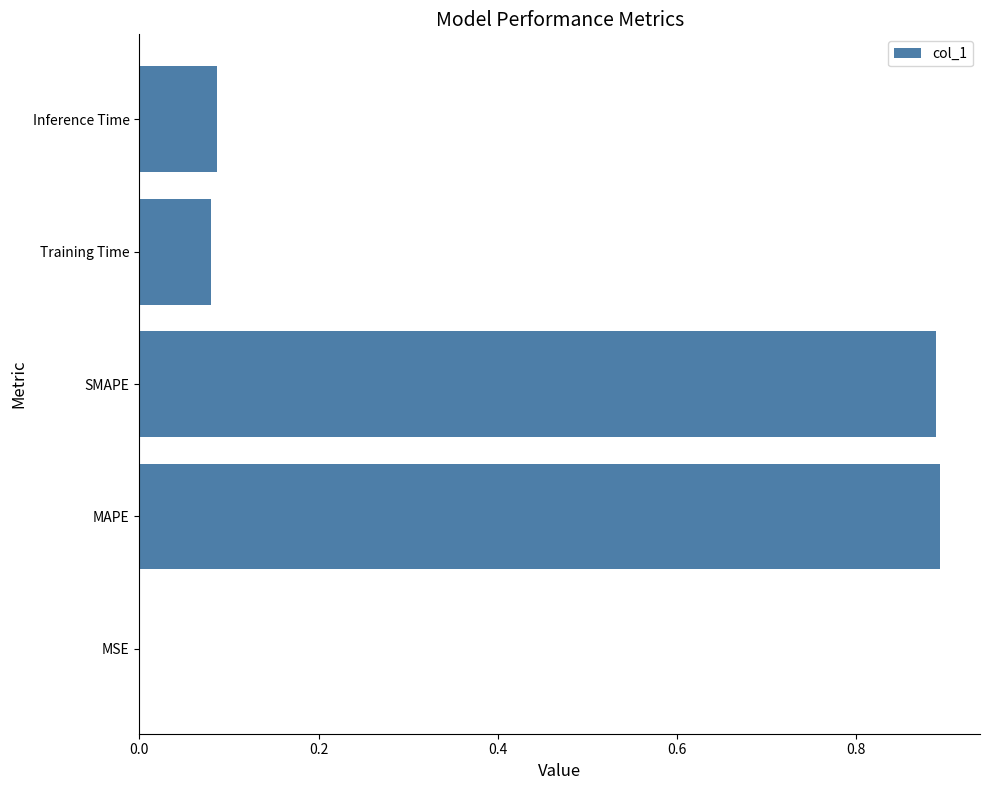

Which has a higher value, MSE or Inference Time?

Inference Time